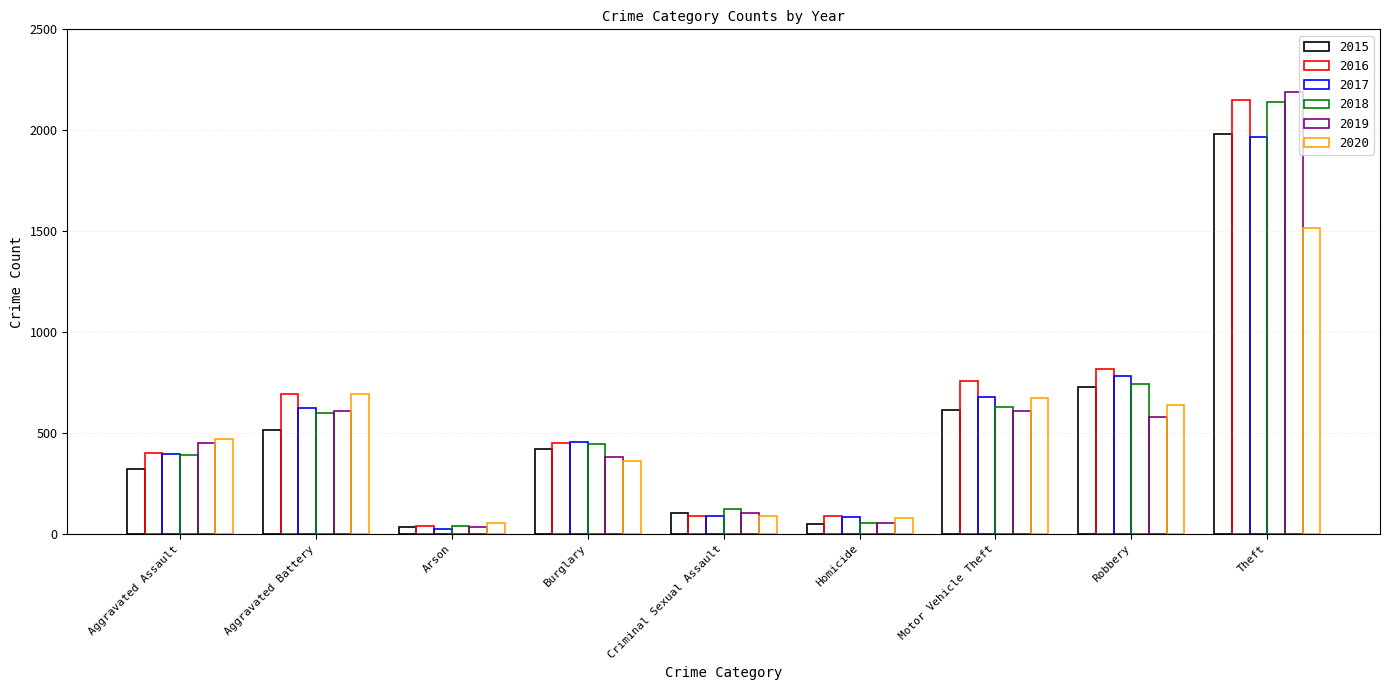

True or false: 2015 has a value of 726 at Robbery.

True